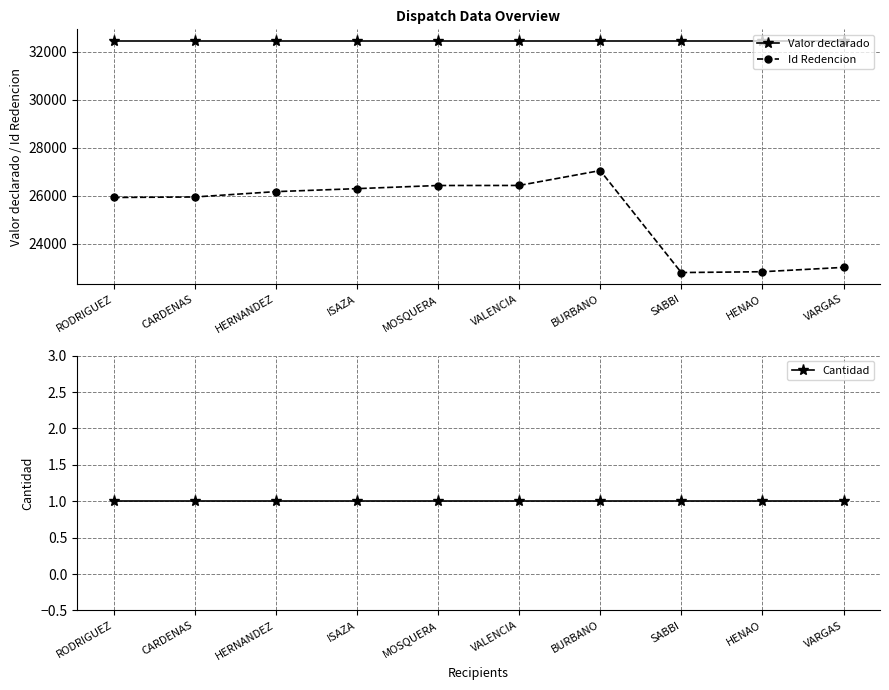

What is the spread (max minus min) of values at HERNANDEZ?

32449